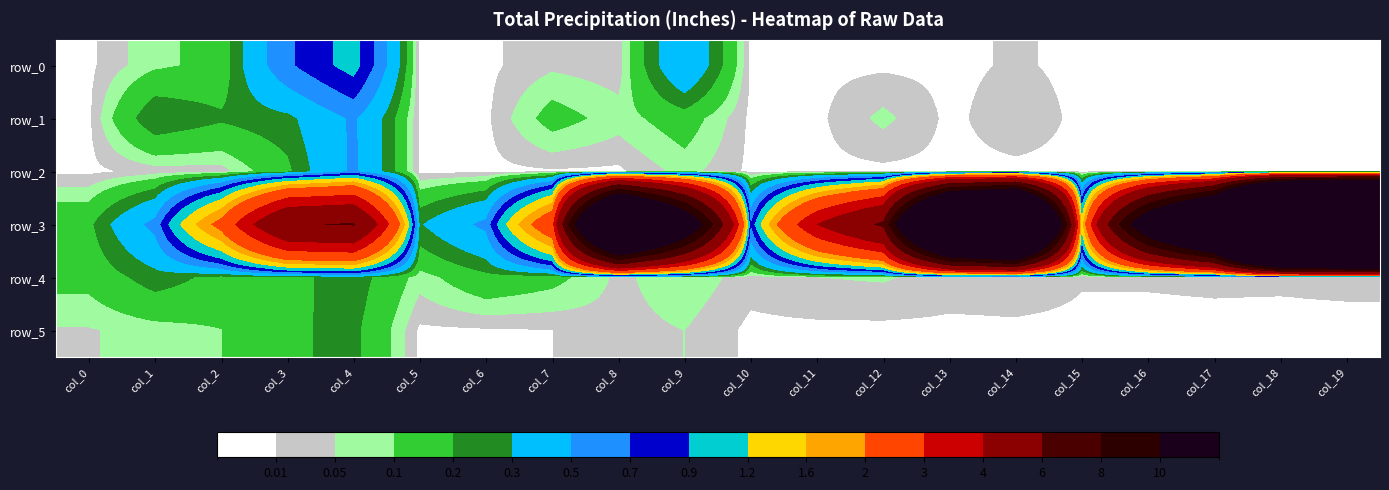

Reading left to right, what are all the values shown in this chart?

row_0: 0.0	0.1	0.1	0.7	1.0	0.0	0.0	0.0	0.0	0.5	0.0	0.0	0.0	0.0	0.0	0.0	0.0	0.0	0.0	0.0
row_1: 0.0	0.3	0.2	0.3	0.5	0.0	0.0	0.1	0.1	0.1	0.0	0.0	0.1	0.0	0.0	0.0	0.0	0.0	0.0	0.0
row_2: 0.0	0.0	0.0	0.2	0.5	0.0	0.0	0.0	0.0	0.1	0.0	0.0	0.0	0.0	0.0	0.0	0.0	0.0	0.0	0.0
row_3: 0.2	0.6	2.3	5.9	6.1	0.3	0.6	2.7	24.5	13.6	0.7	4.0	6.4	26.8	31.4	1.4	13.2	22.2	57.4	62.1
row_4: 0.1	0.2	0.2	0.2	0.2	0.1	0.2	0.1	0.0	0.1	0.0	0.1	0.1	0.0	0.0	0.0	0.0	0.0	0.0	0.0
row_5: 0.0	0.1	0.1	0.2	0.2	0.0	0.0	0.0	0.0	0.1	0.0	0.0	0.0	0.0	0.0	0.0	0.0	0.0	0.0	0.0